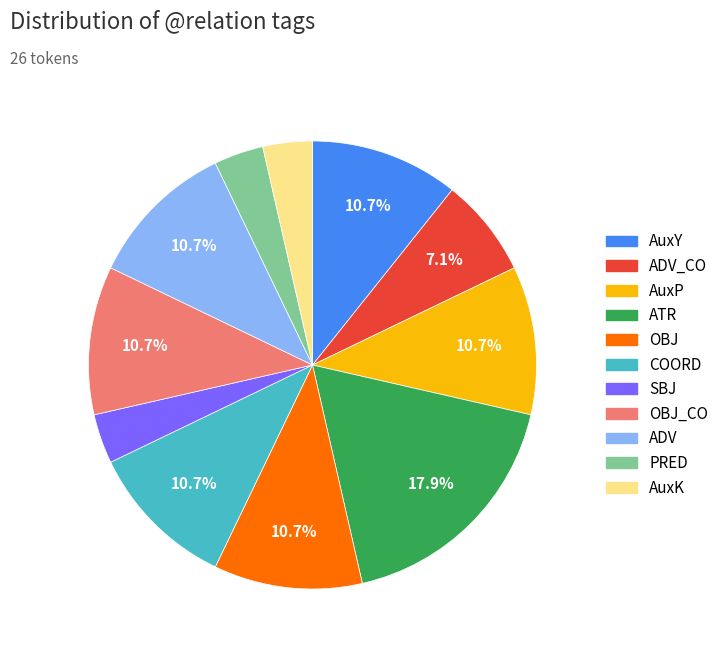

Is there a majority slice in this chart?

No